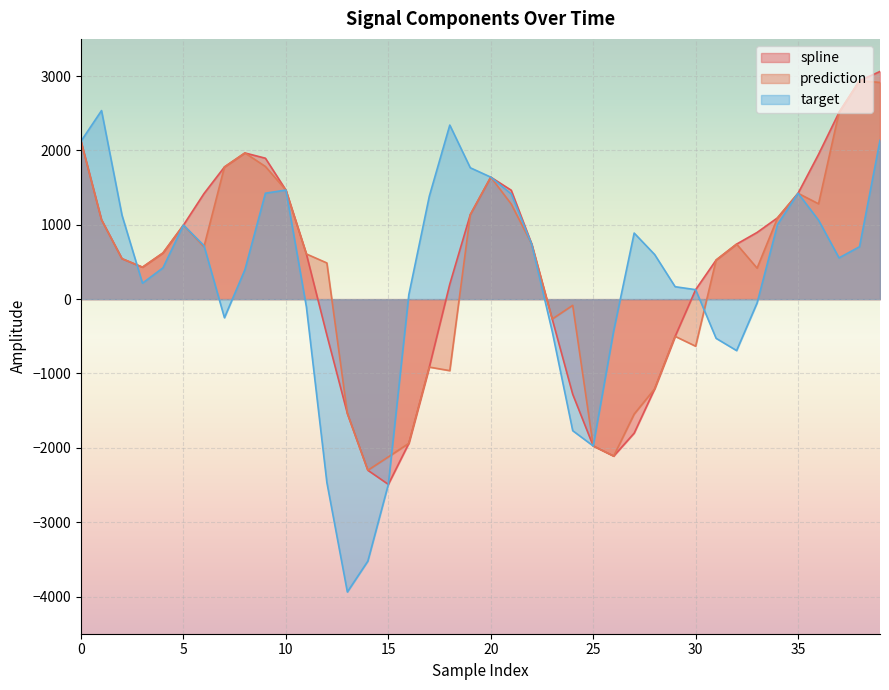

What is the average value of the prediction series?

377.9